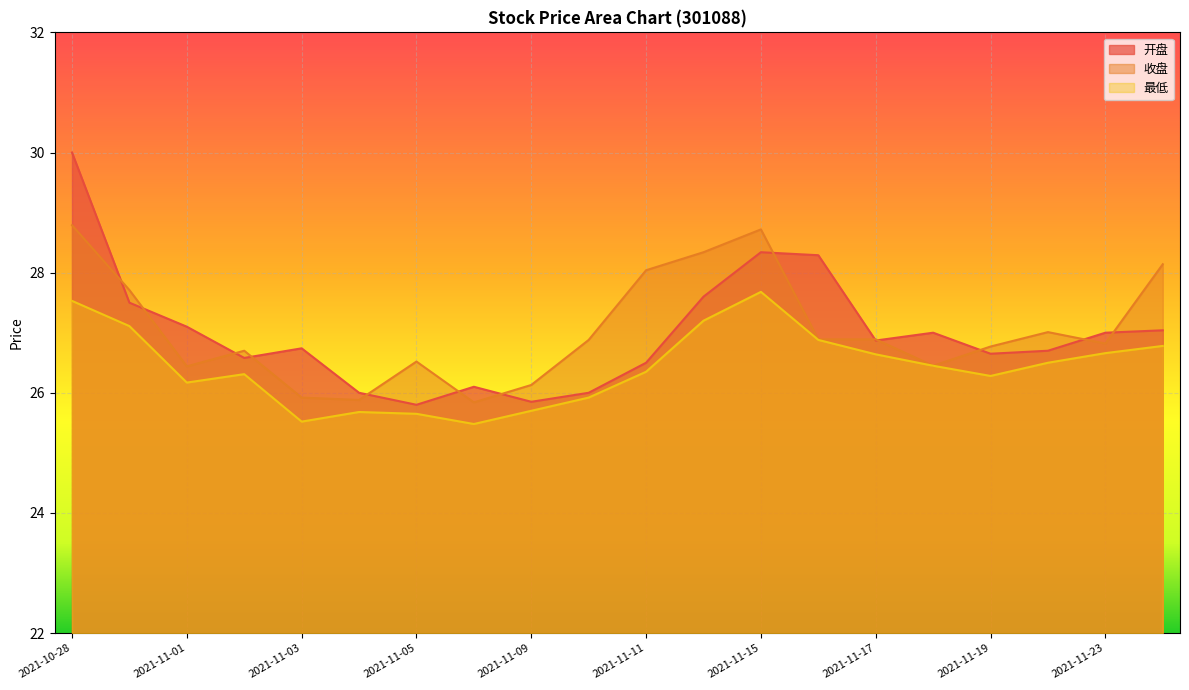

Which series changed the most between 2021-10-29 and 2021-11-16?

收盘